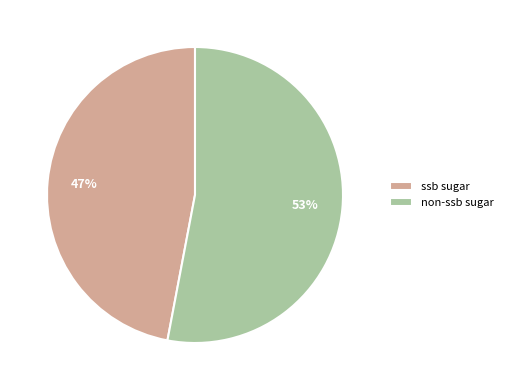

What percentage is the ssb sugar slice, to the nearest percent?

47%